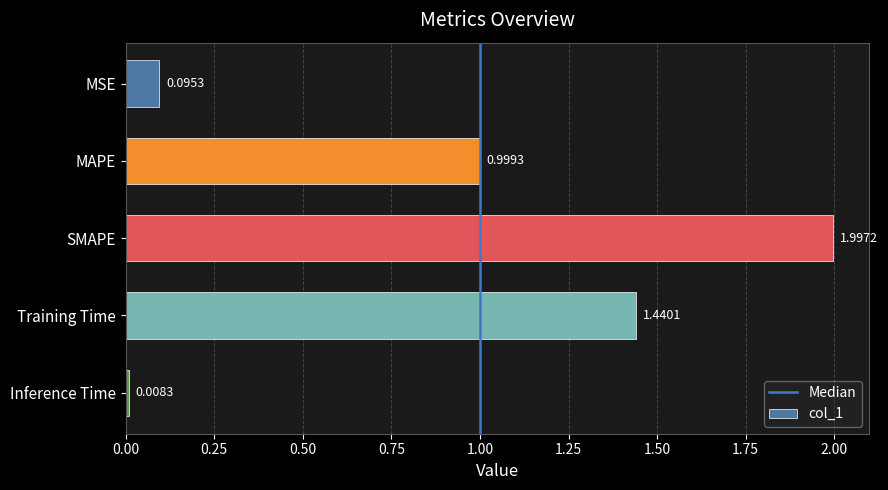

What is the difference between the maximum and second lowest values?

1.9